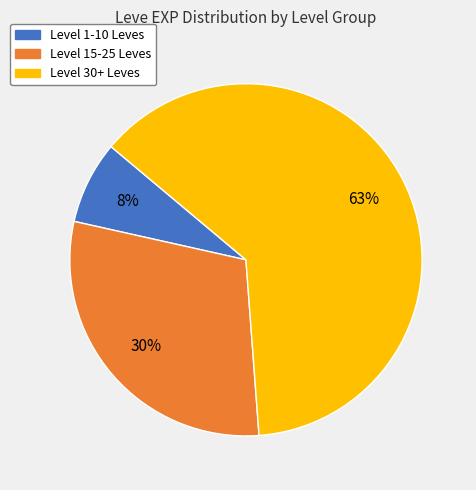

Count the number of slices in the pie.

3